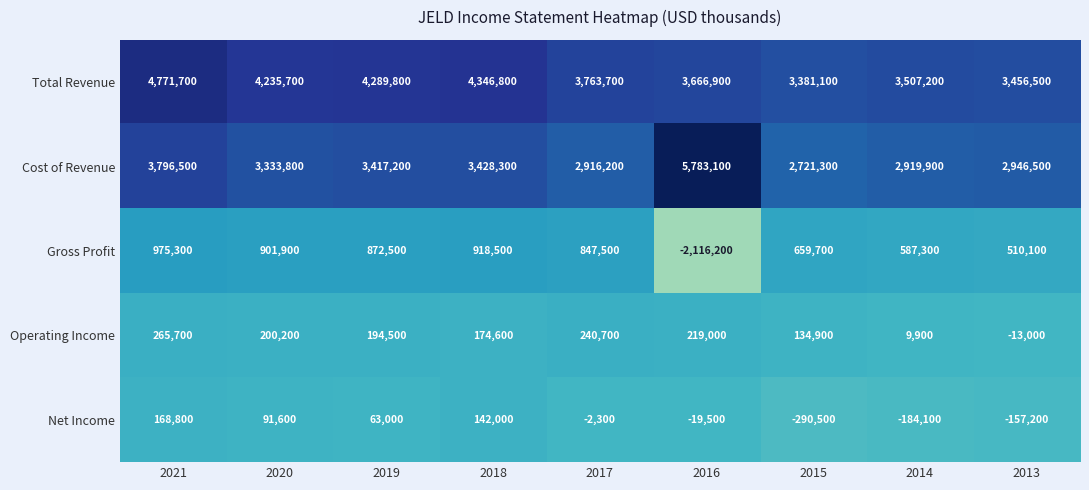

What is the spread (max minus min) of values at 2019?

4226800